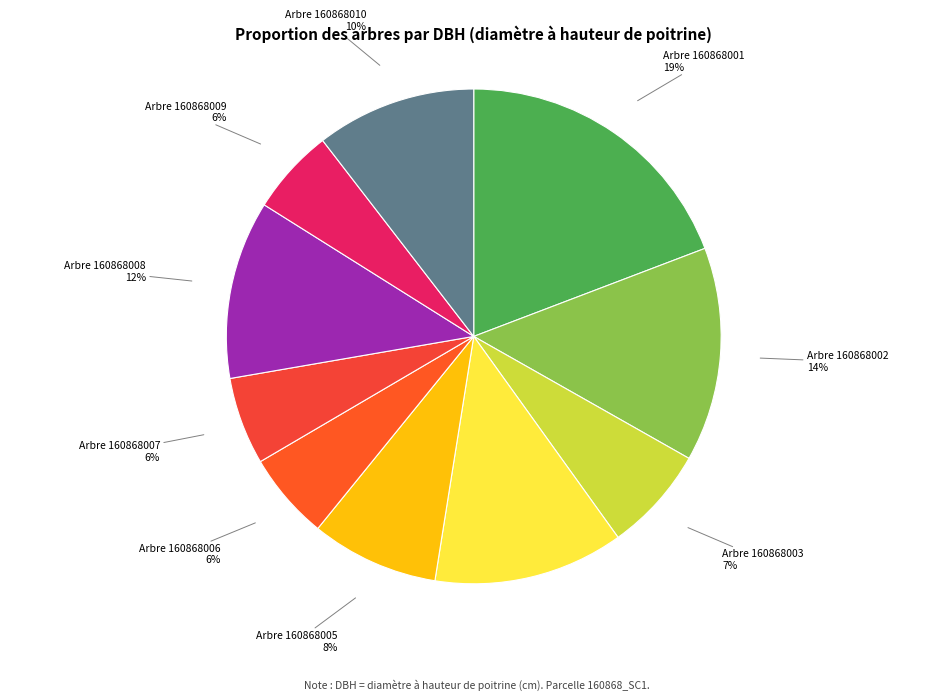

Count the number of slices in the pie.

10